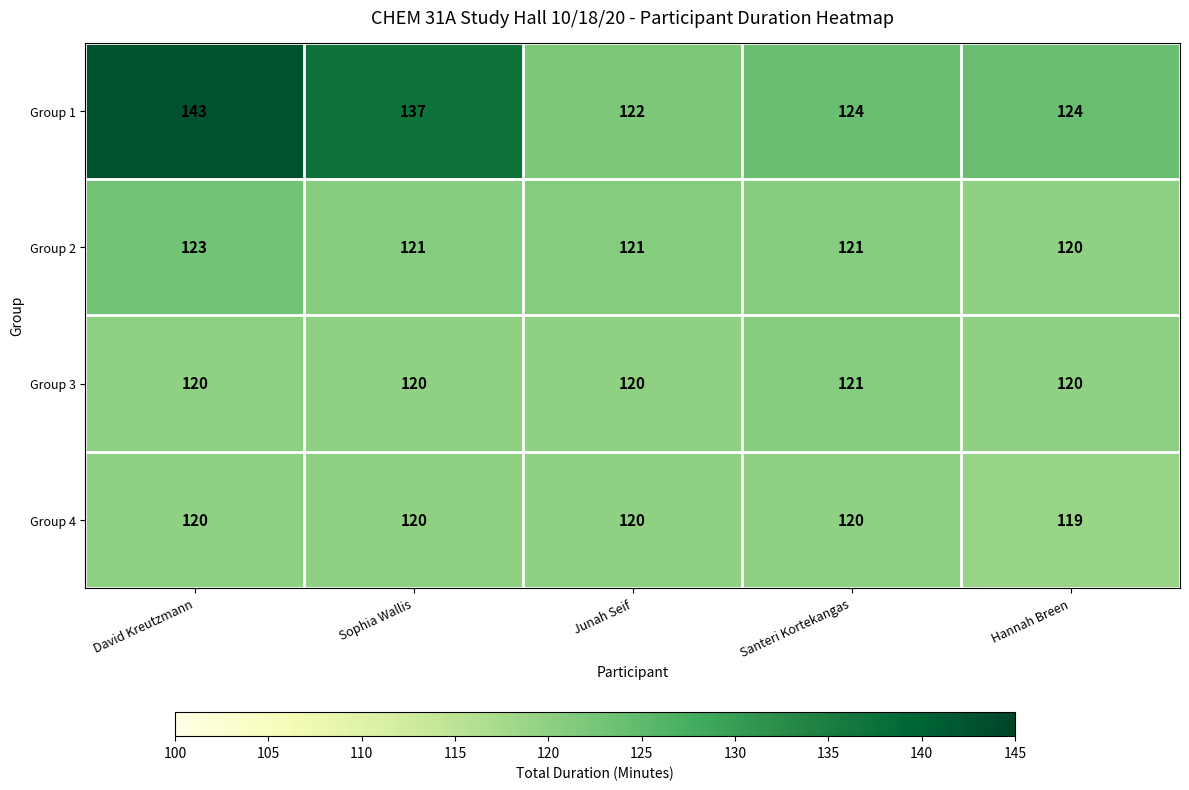

Which series has the largest range (max minus min)?

Group 1